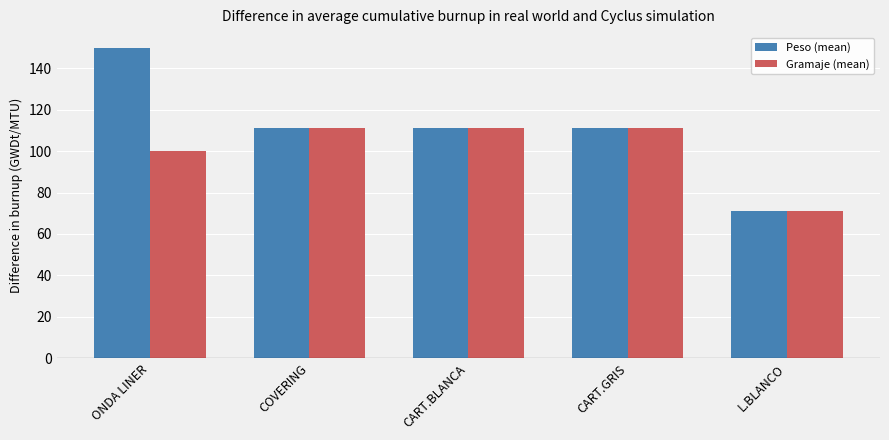

Reading left to right, what are all the values shown in this chart?

Peso (mean): ONDA LINER=150	COVERING=111	CART.BLANCA=111	CART.GRIS=111	L.BLANCO=71
Gramaje (mean): ONDA LINER=100	COVERING=111	CART.BLANCA=111	CART.GRIS=111	L.BLANCO=71